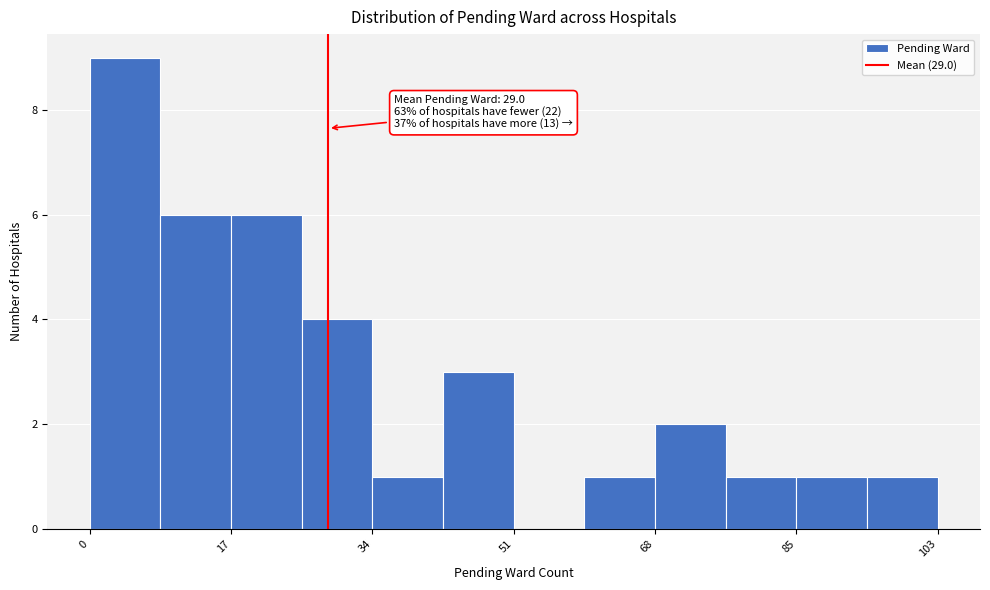

Which range on the x-axis has the tallest bar?

0 to 8